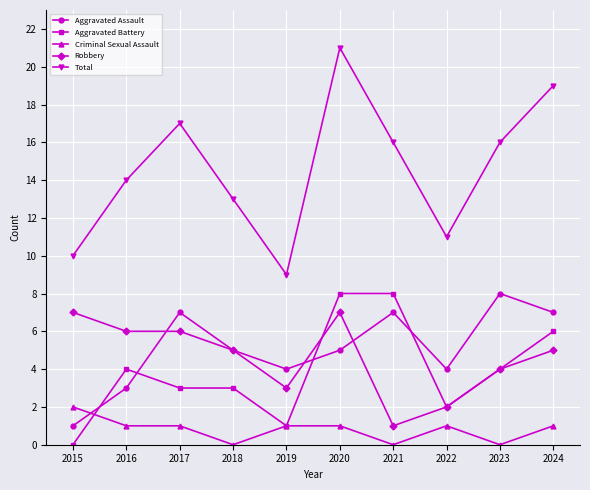

What is the sum of the Aggravated Assault values at 2015 and 2020?

6